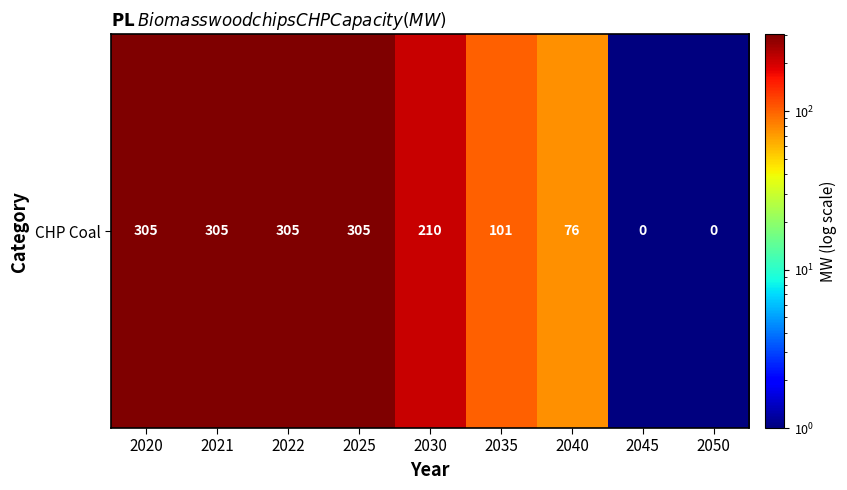

Which label corresponds to the largest value in the chart?

2020